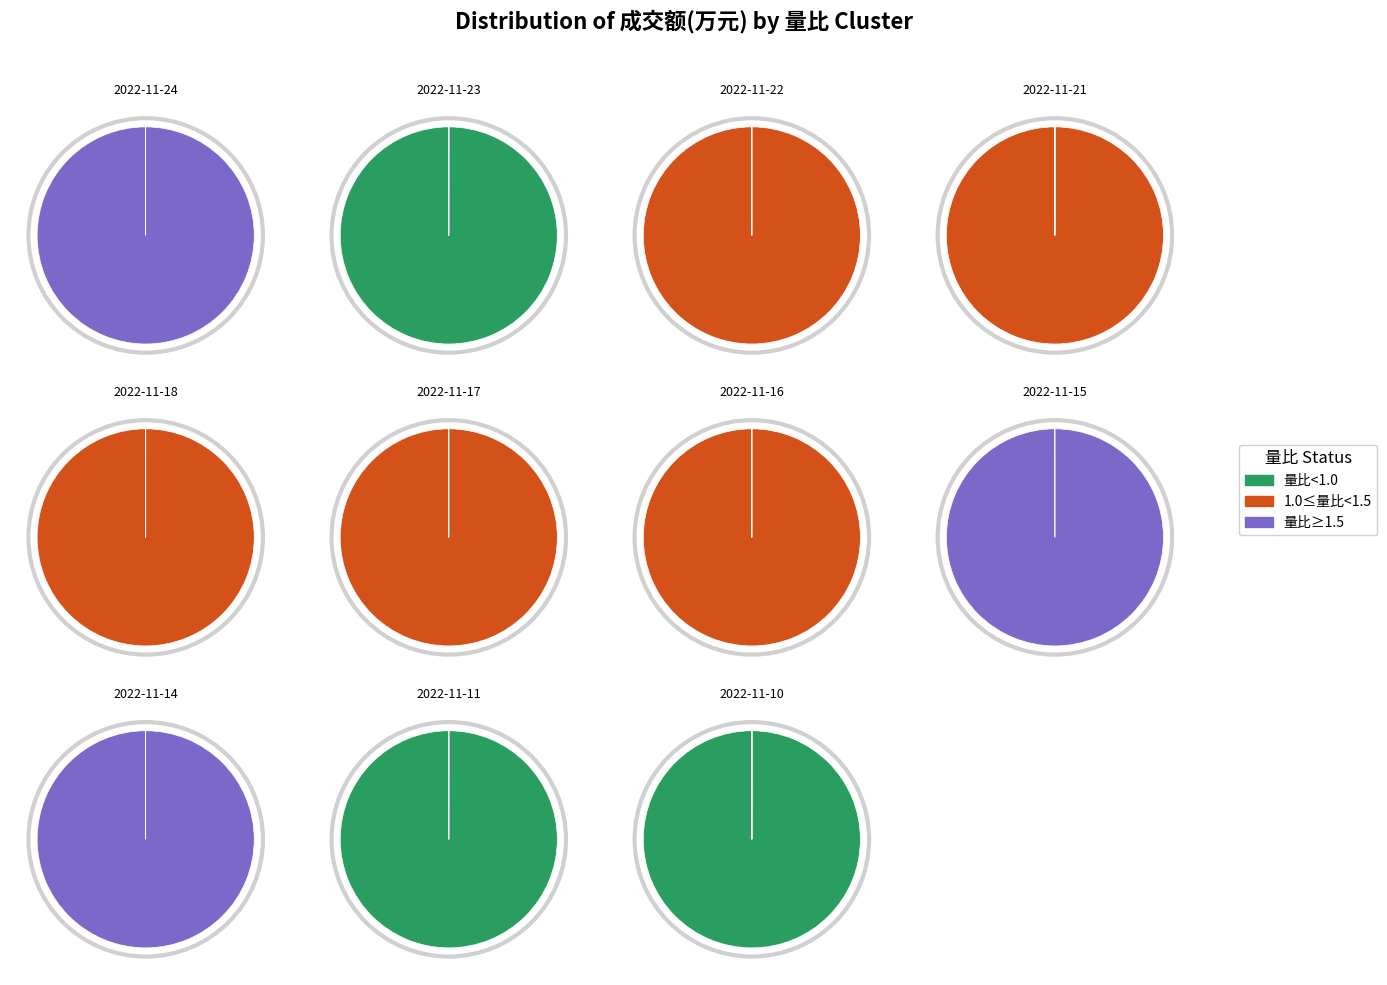

To the nearest percent, what is the average slice percentage?

9%